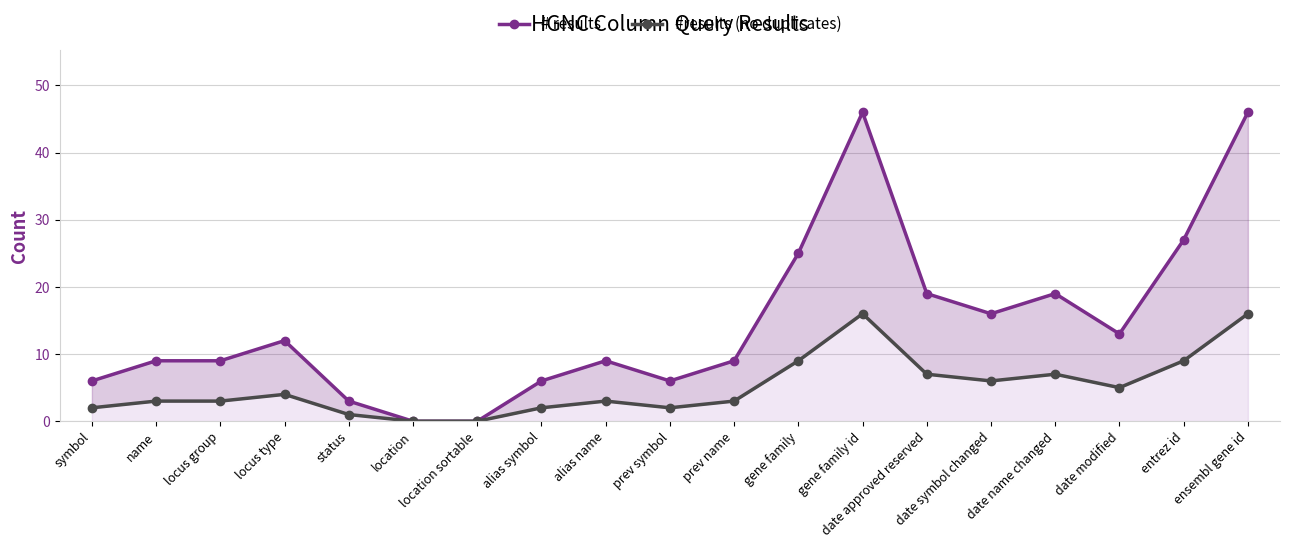

True or false: #results (no duplicates) has more than 1 points higher than both neighbors.

True